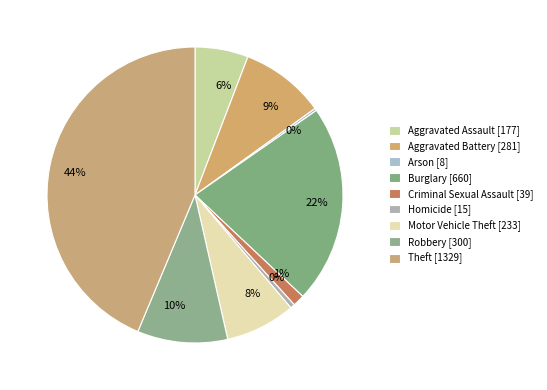

Which slice is the smallest?

Arson